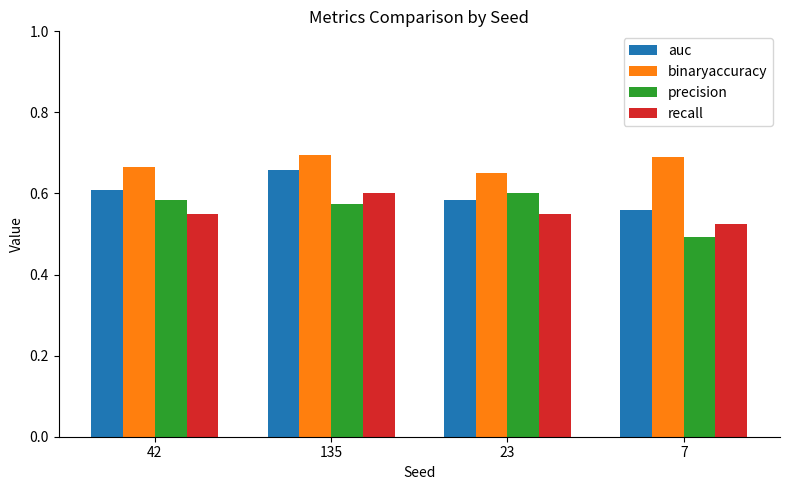

What position from the right is 7?

1